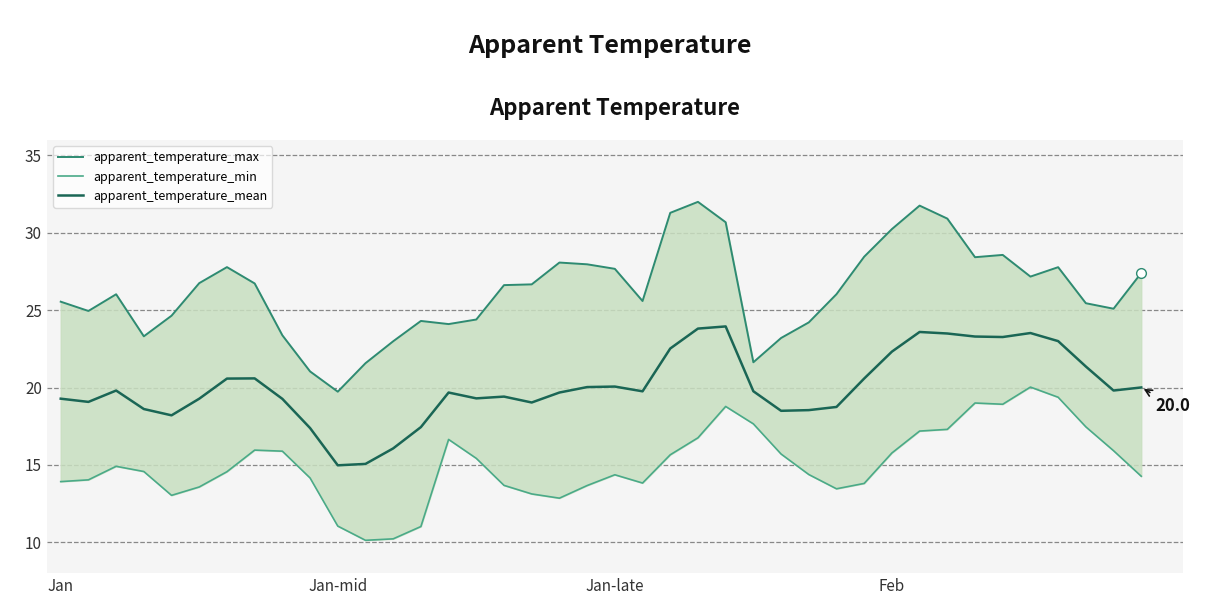

Rank the series by their average value, from highest to lowest.

apparent_temperature_max, apparent_temperature_mean, apparent_temperature_min